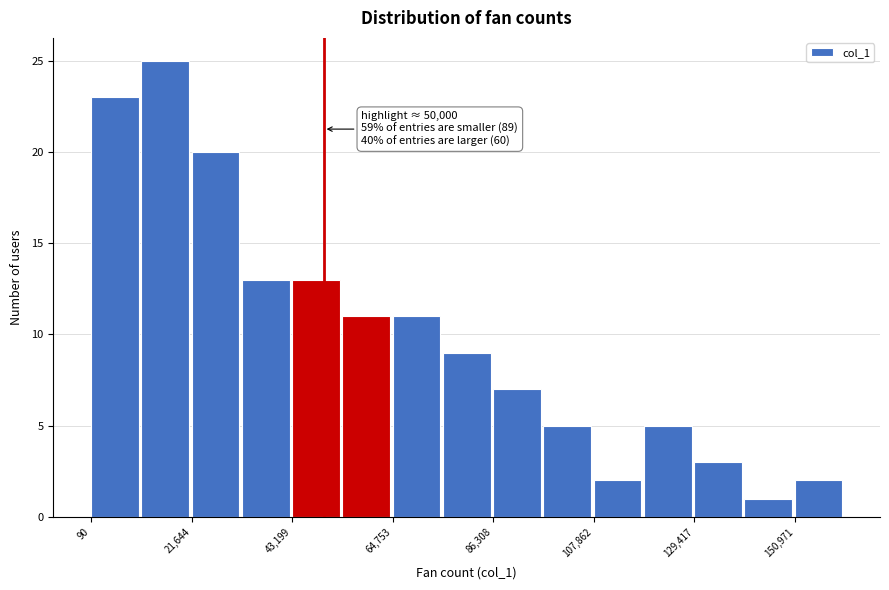

Around what value on the x-axis is the tallest bar? Give the approximate position of its centre, as read against the axis.

15000